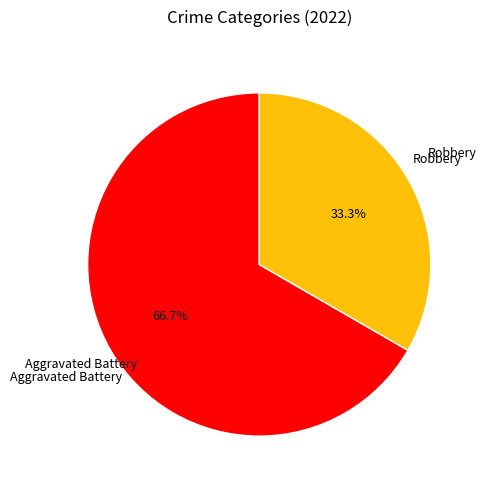

Is there any slice that represents more than half of the pie?

Yes